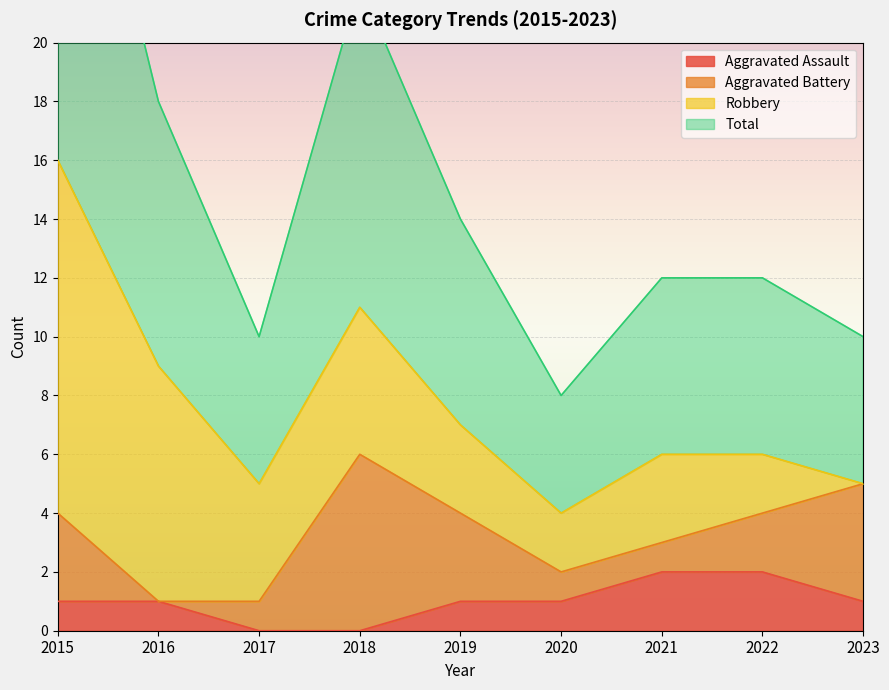

The Aggravated Assault series shows 1 at 2020. True or false?

True